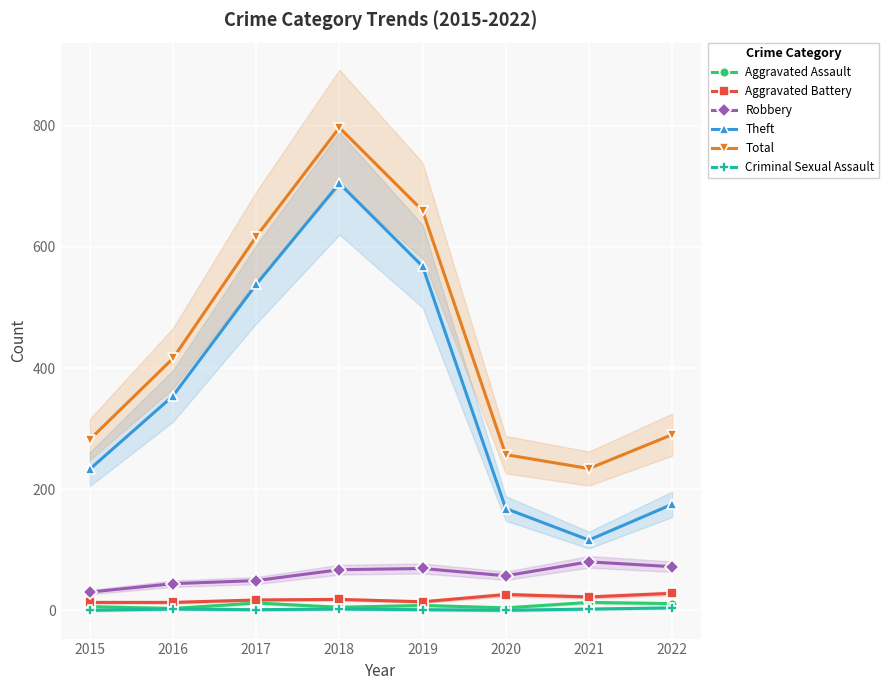

Reading left to right, extract all data points from this chart.

Aggravated Assault: 6	3	12	5	8	4	13	11
Aggravated Battery: 13	13	17	18	14	26	22	28
Robbery: 30	44	49	67	69	57	80	72
Theft: 233	354	538	705	568	168	116	175
Total: 282	416	617	797	660	257	234	290
Criminal Sexual Assault: 0	2	1	2	1	0	2	4